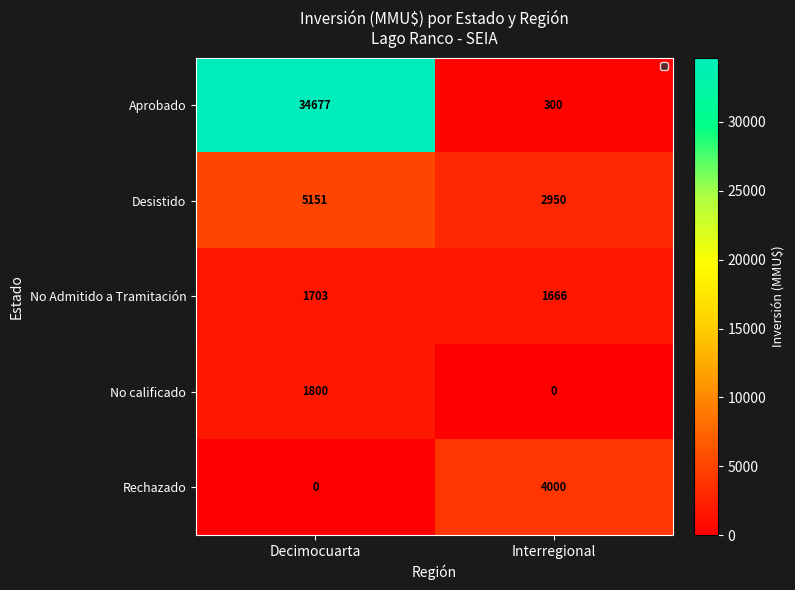

The value of No calificado at Decimocuarta is 1800. True or false?

True